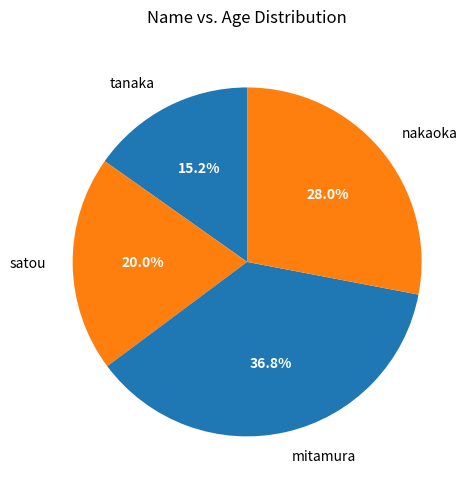

What is the smallest slice in the pie chart?

tanaka